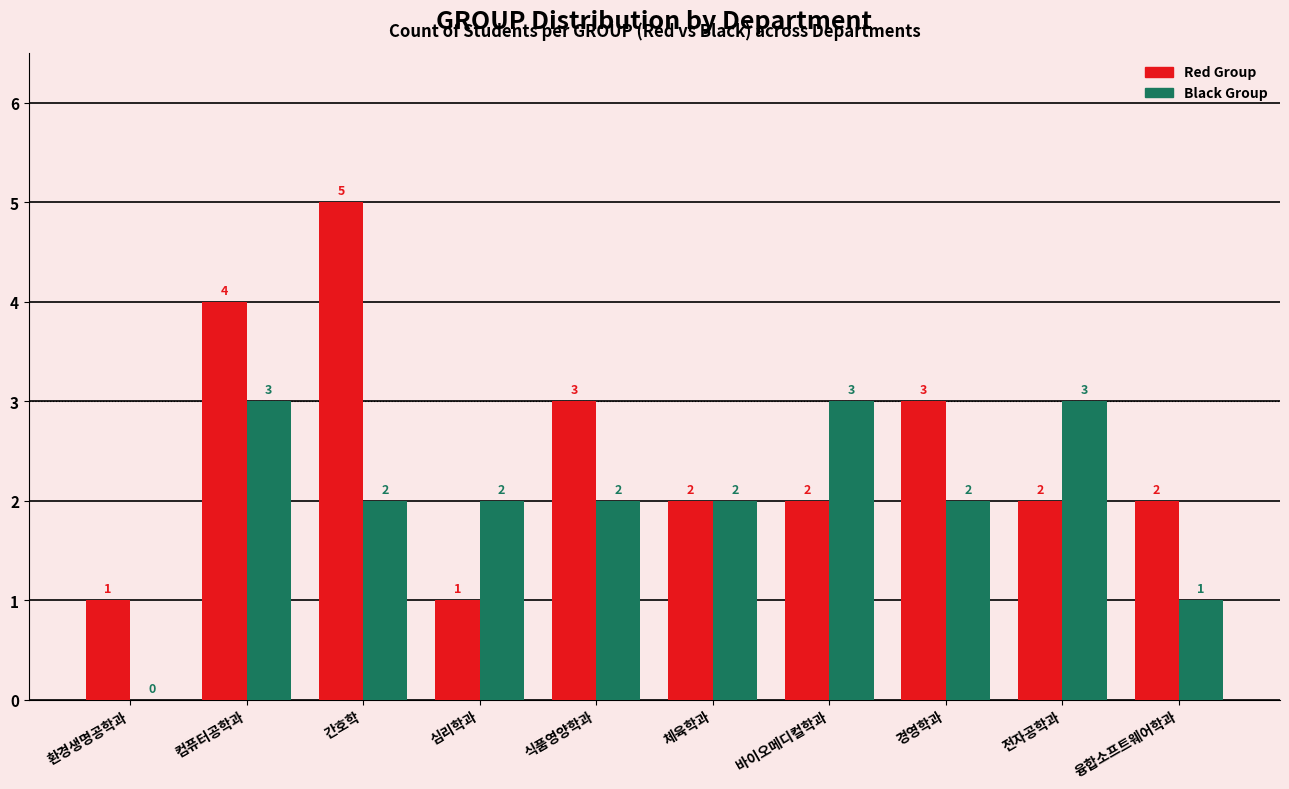

What is the total value across all series at 전자공학과?

5